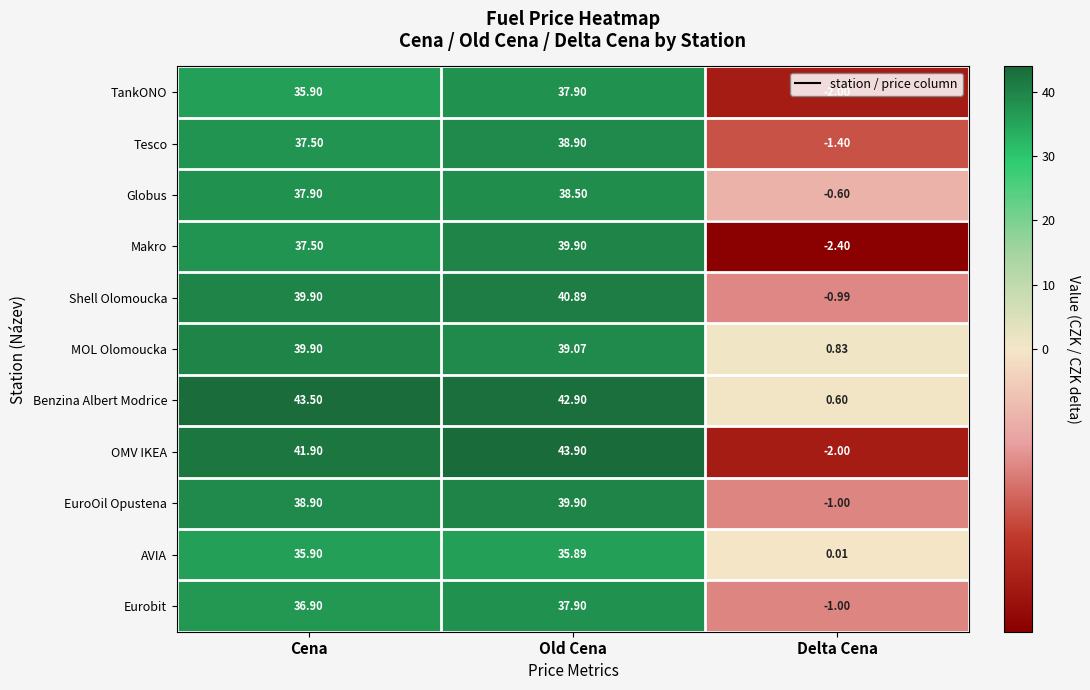

Which series has the largest total across all categories?

Benzina Albert Modrice